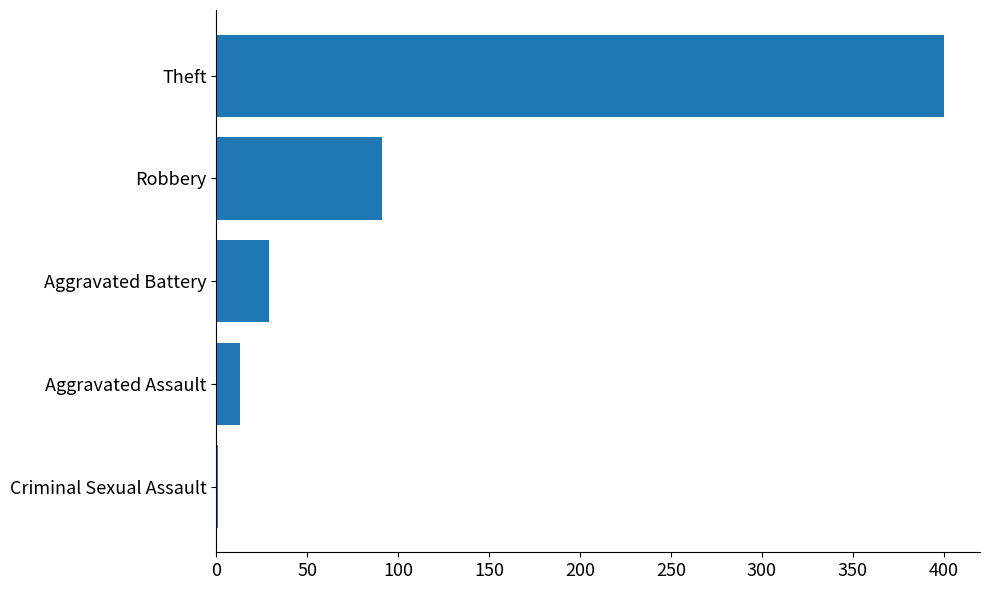

What is the maximum value shown in the chart?

400